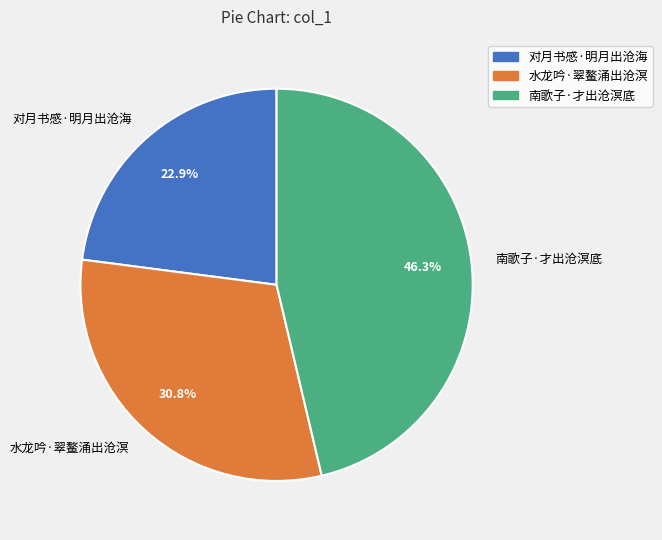

Is there any slice that represents more than half of the pie?

No